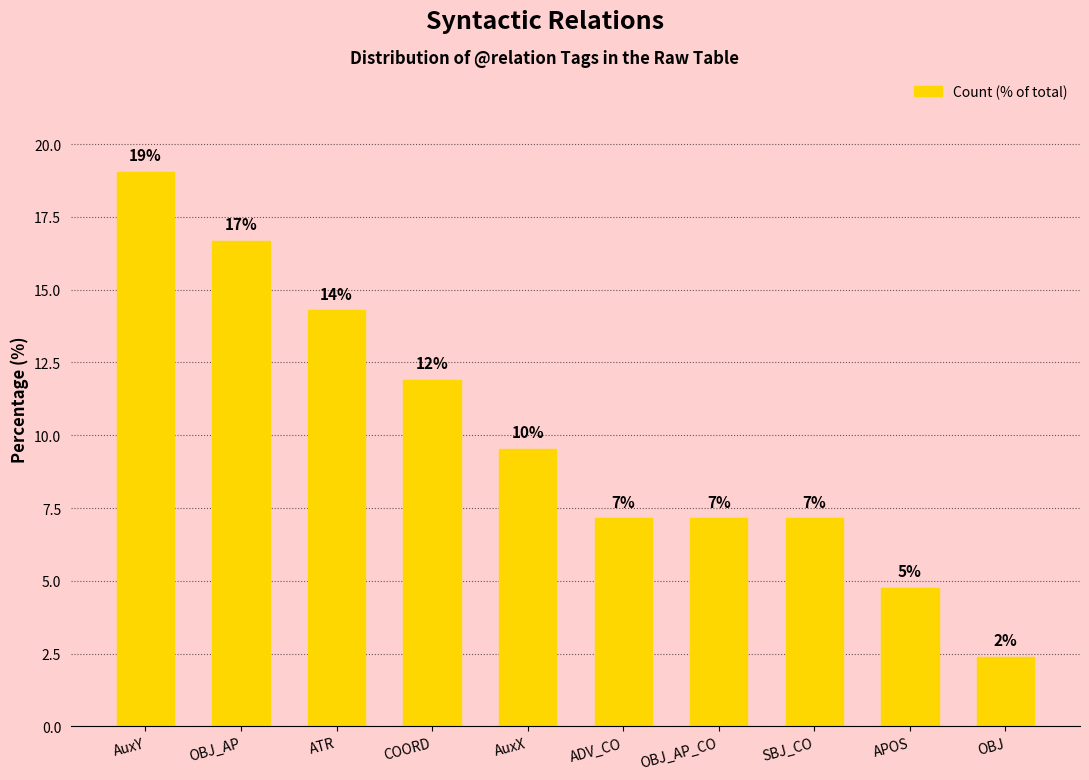

At which label does the data first exceed 9?

AuxY